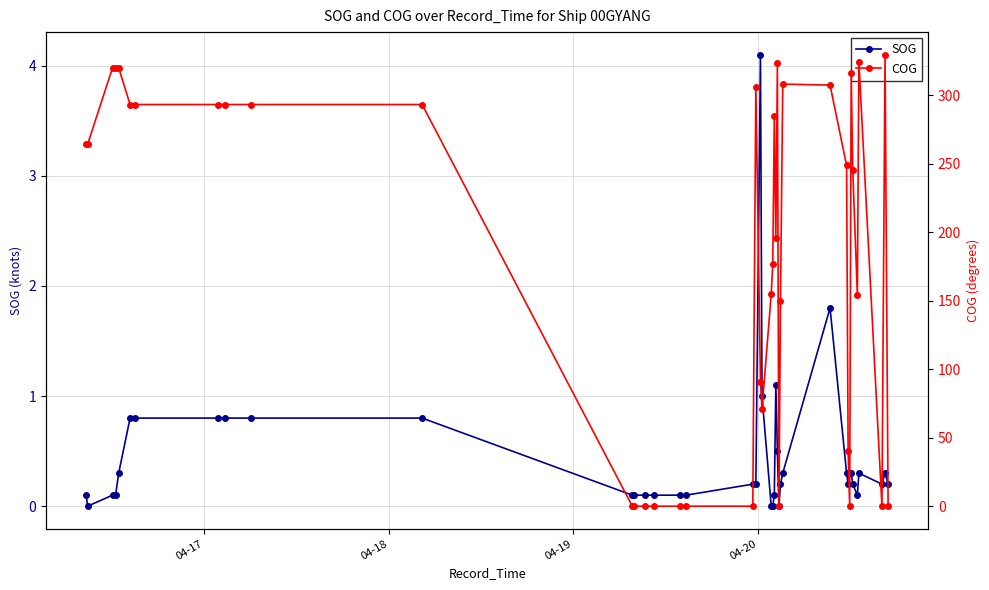

What is the value of the SOG point at the 16th from the left?

0.1